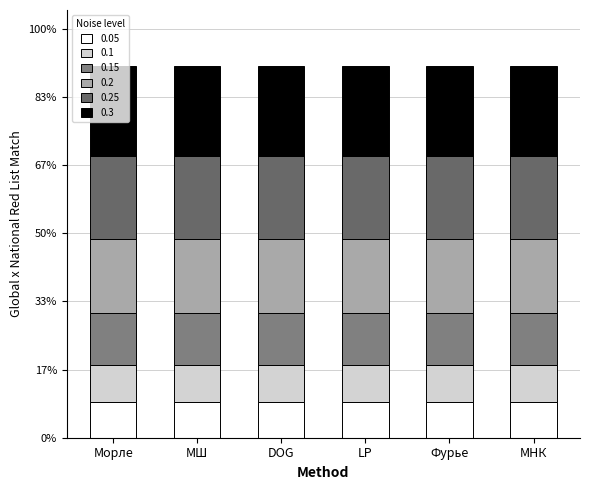

At which category is the sum across all series the highest?

Морле